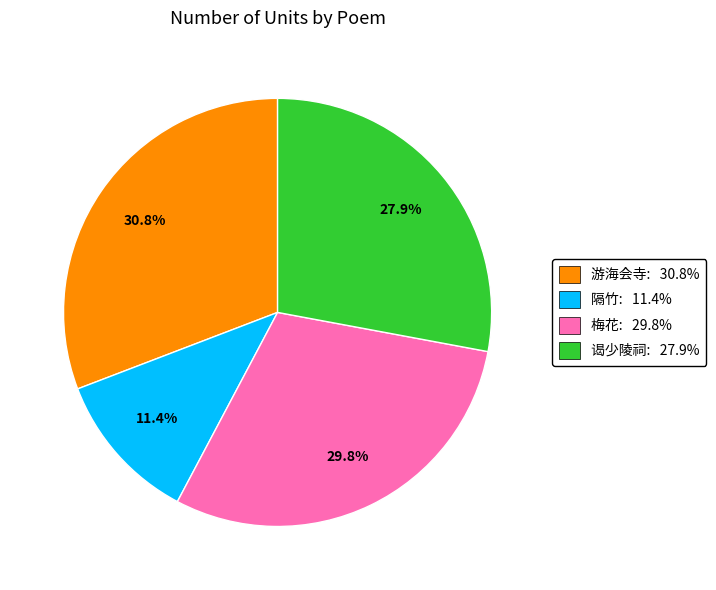

To the nearest percent, what is the average slice percentage?

25%